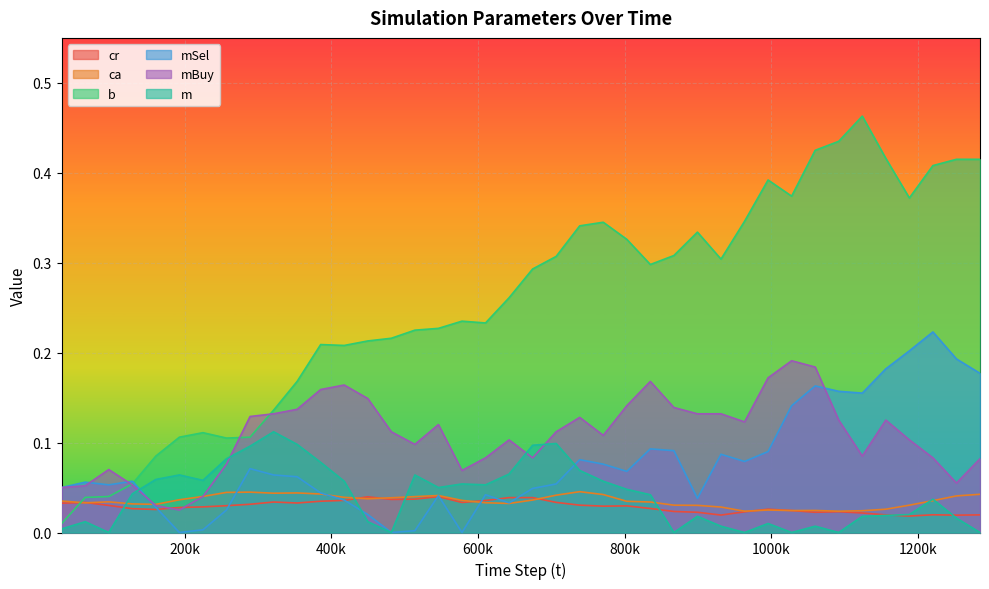

The b series shows 0.4 at 642493. True or false?

False